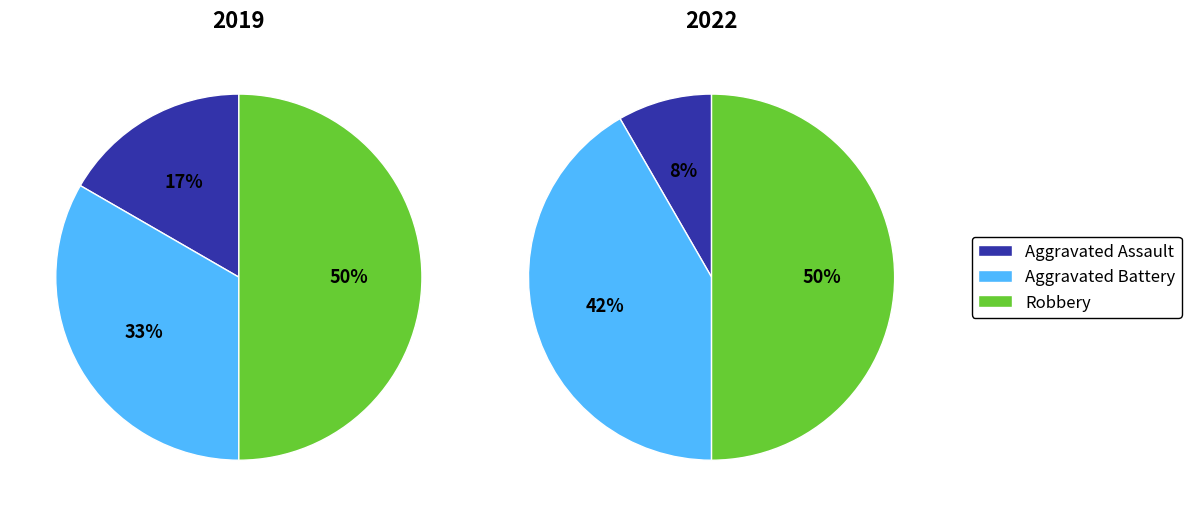

Does Aggravated Battery represent more than half of the total?

No